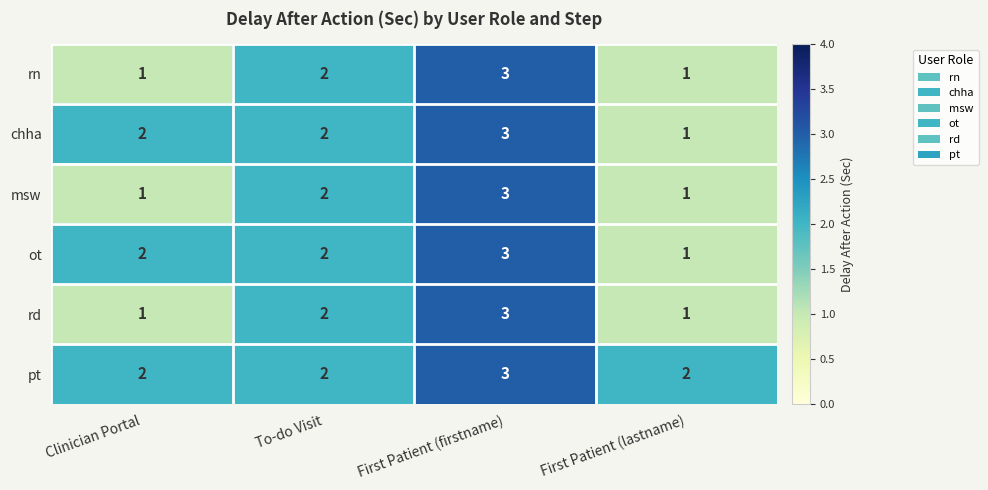

Is it true that ot equals 3 at First Patient (firstname)?

True